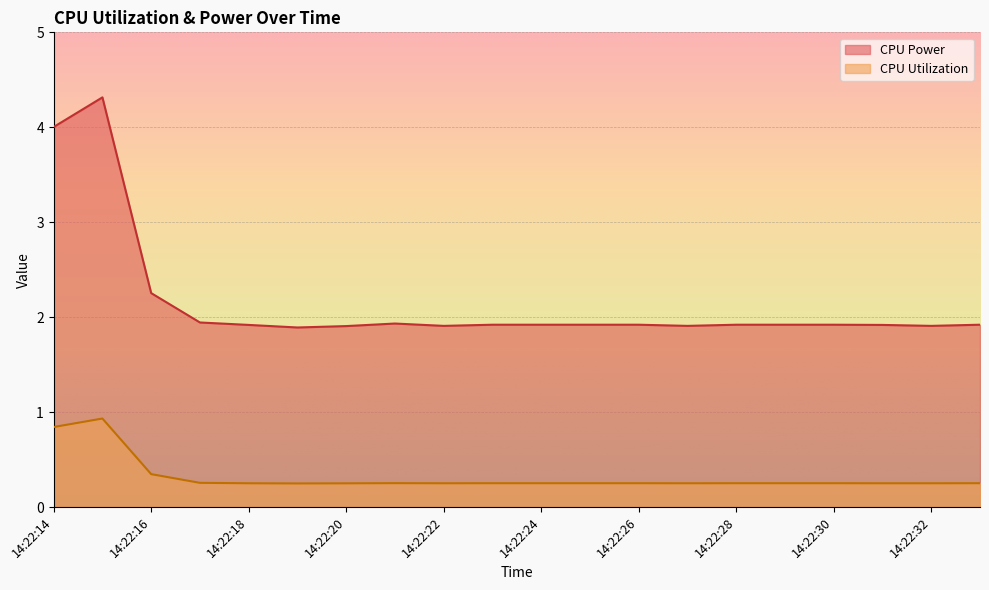

Which series has the largest total across all categories?

CPU Power